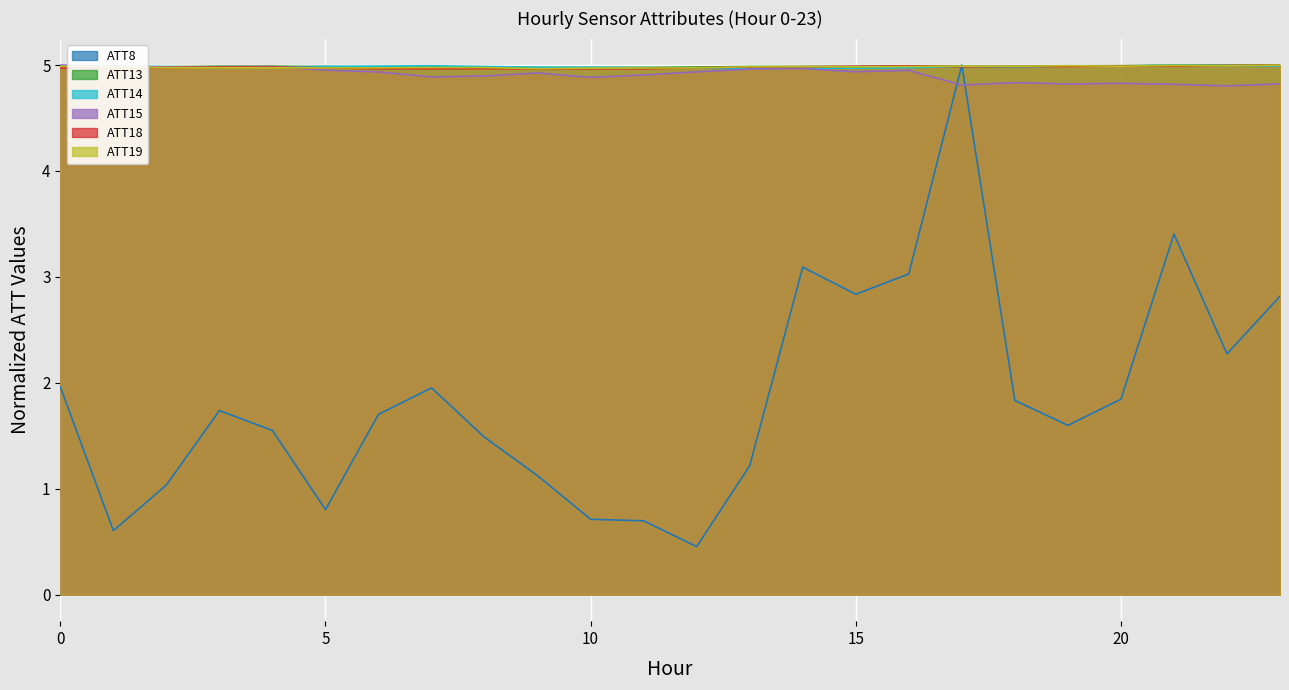

At which category does the chart reach its minimum across all series?

12